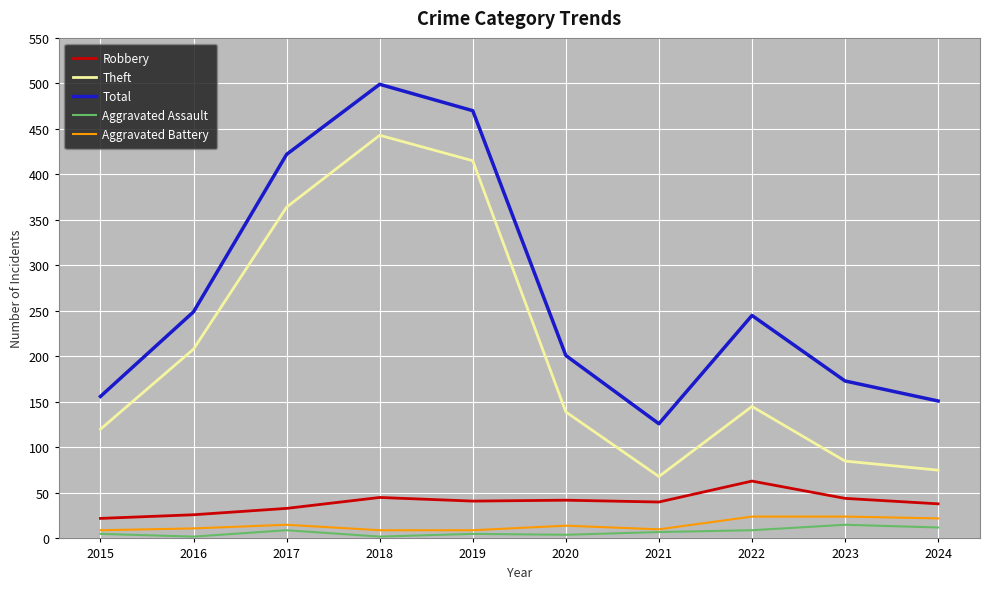

What is the difference between the Aggravated Assault values at 2018 and 2017?

7